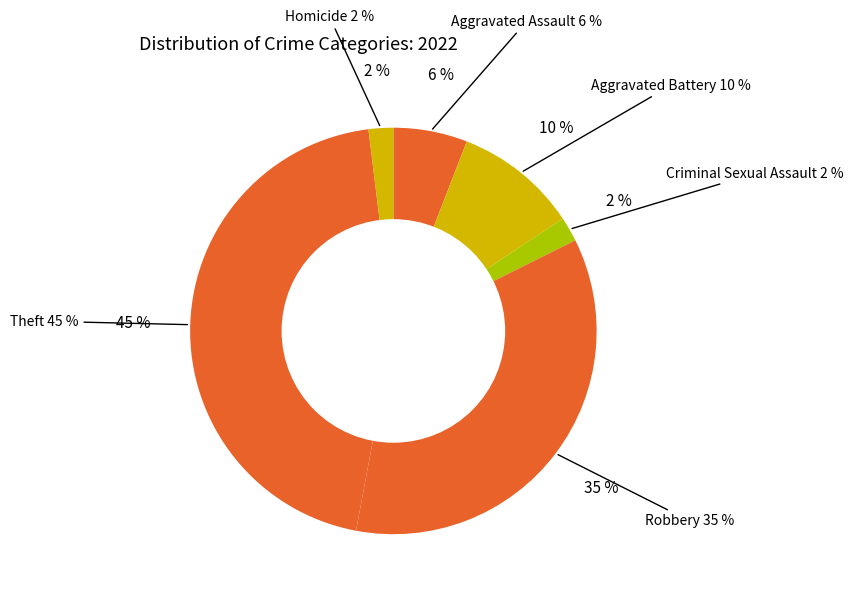

What is the total percentage of Homicide and Criminal Sexual Assault?

3.9%